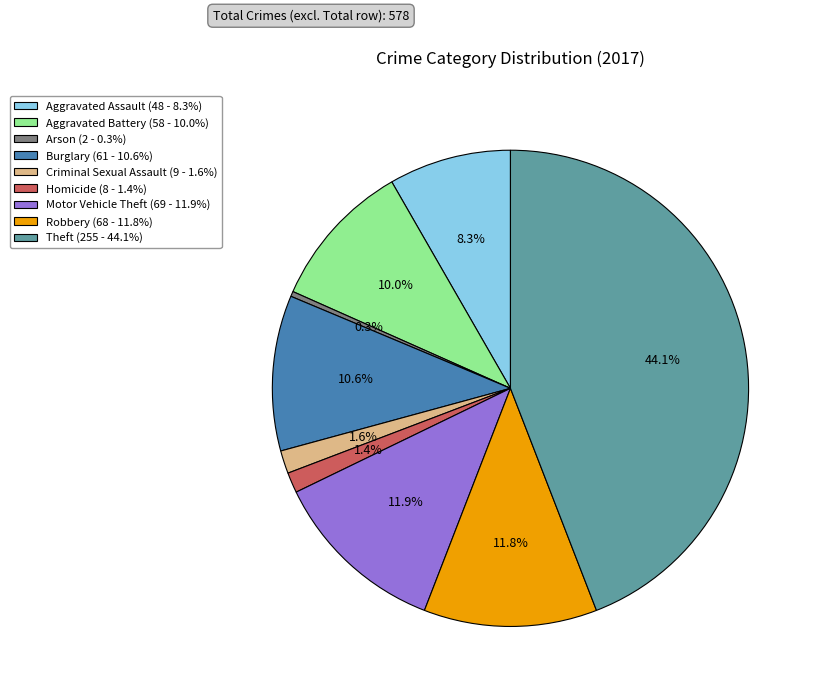

Is the sum of Arson (2 - 0.3%) and Motor Vehicle Theft (69 - 11.9%) greater than half?

No